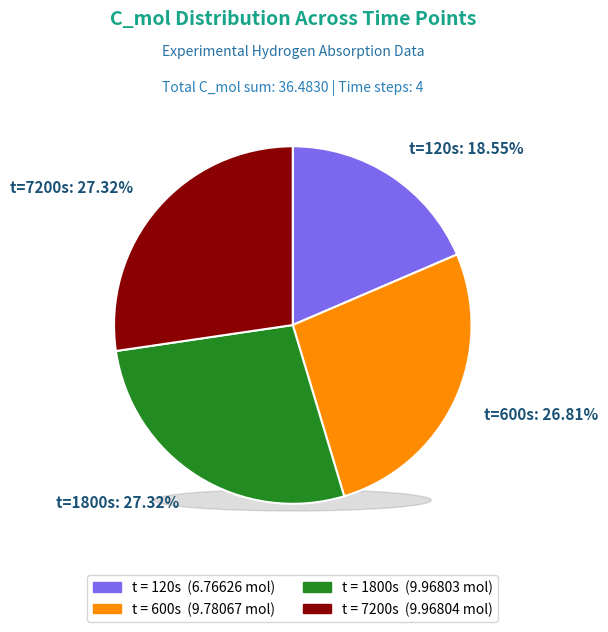

The 600 slice represents 27% of the pie. True or false?

True